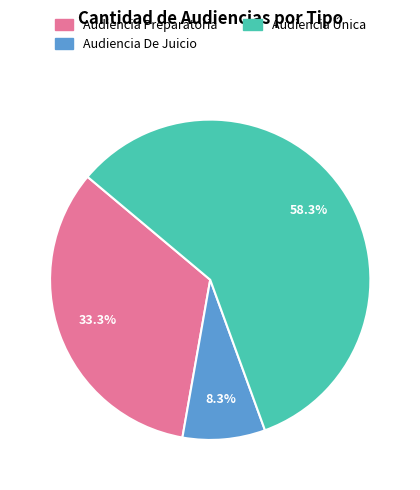

What is the ratio of the value at Audiencia Única to the value at Audiencia De Juicio?

7.0